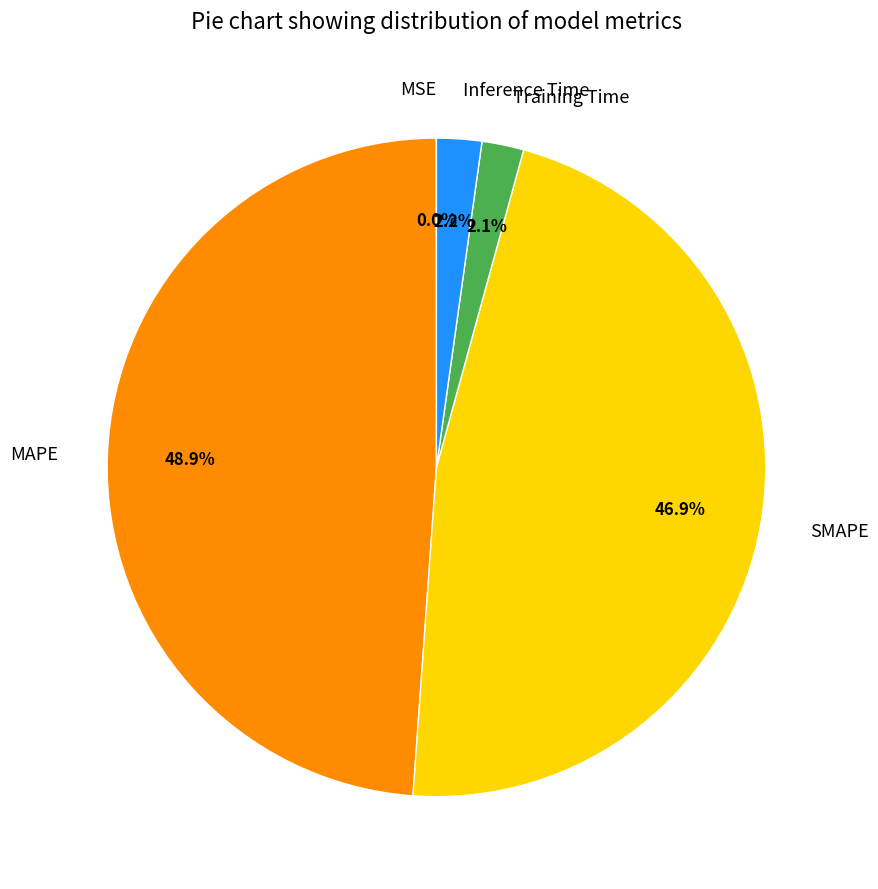

Is it true that MAPE is 60% of the pie?

False